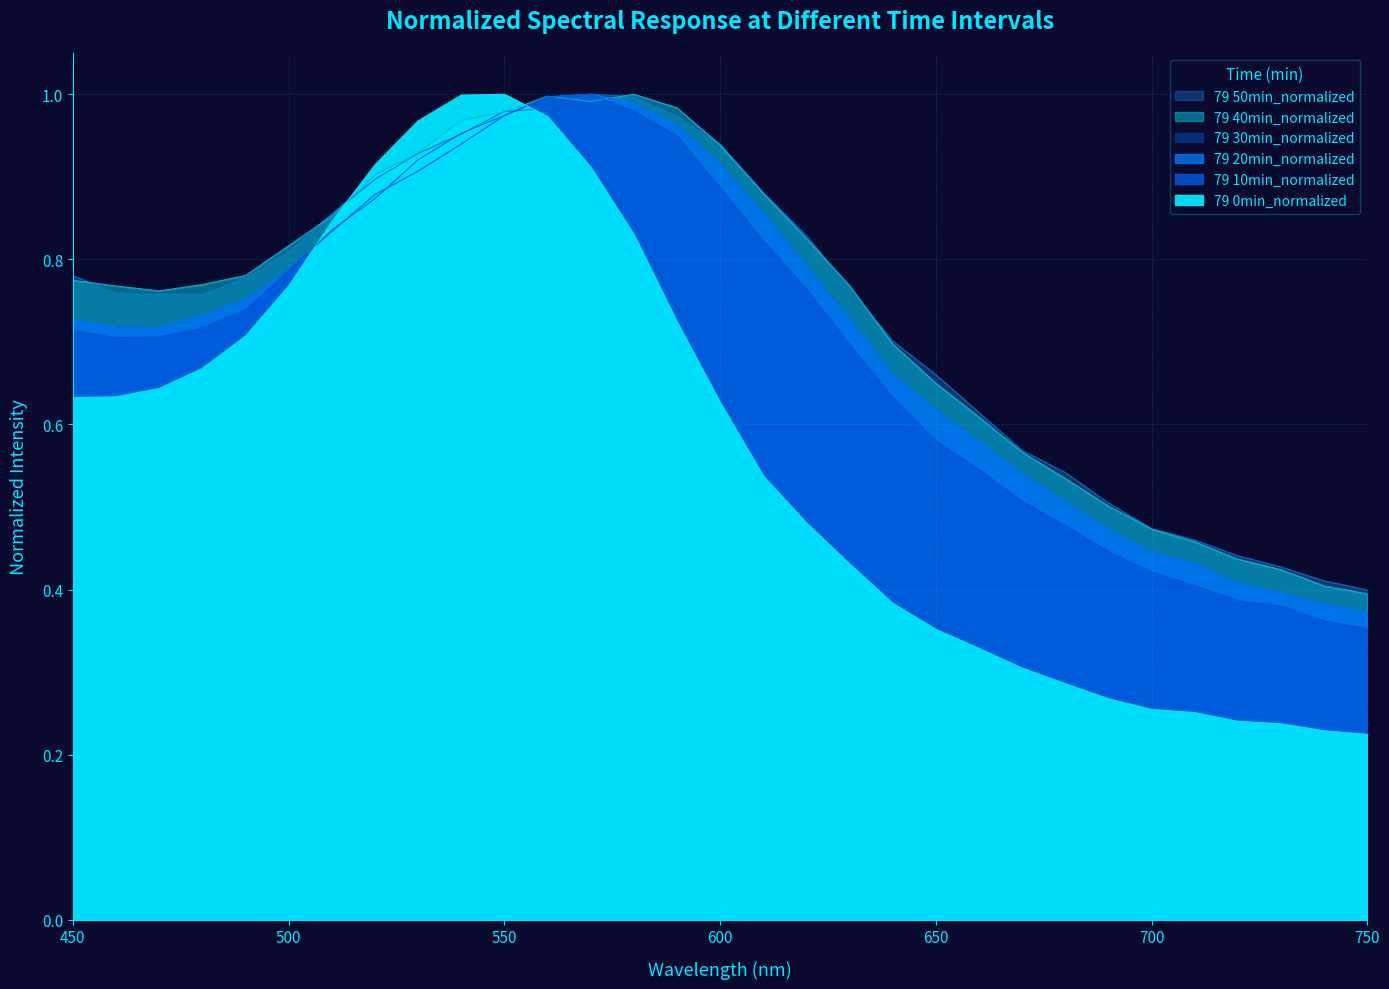

The value of 79 30min_normalized at 640 is 0.7. True or false?

True